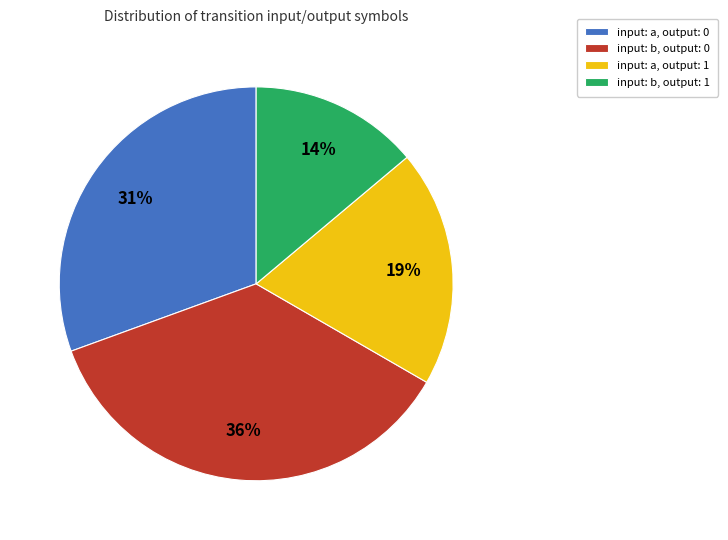

Rank the categories by value from highest to lowest.

input: b, output: 0, input: a, output: 0, input: a, output: 1, input: b, output: 1